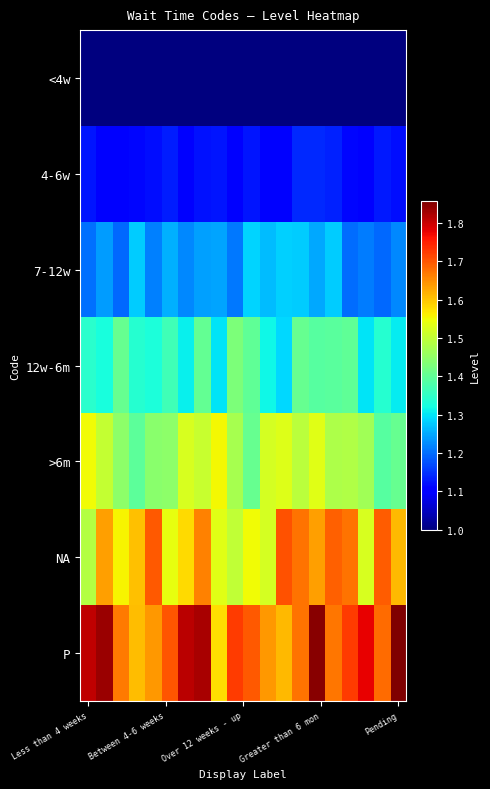

Which series has the largest range (max minus min)?

P